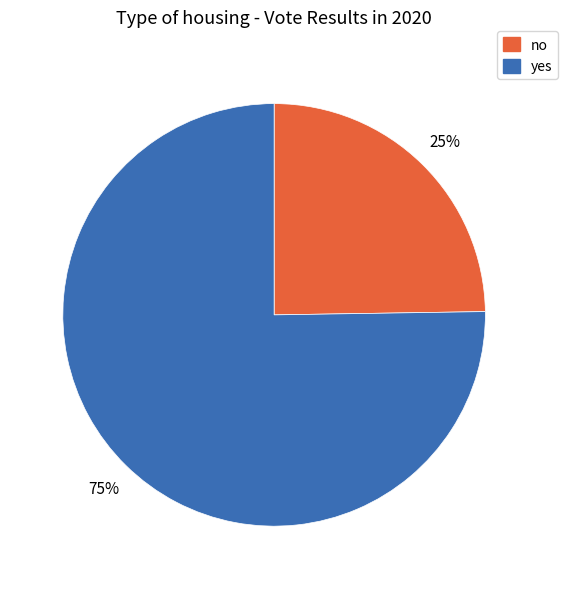

To the nearest percent, what portion does yes represent?

75%